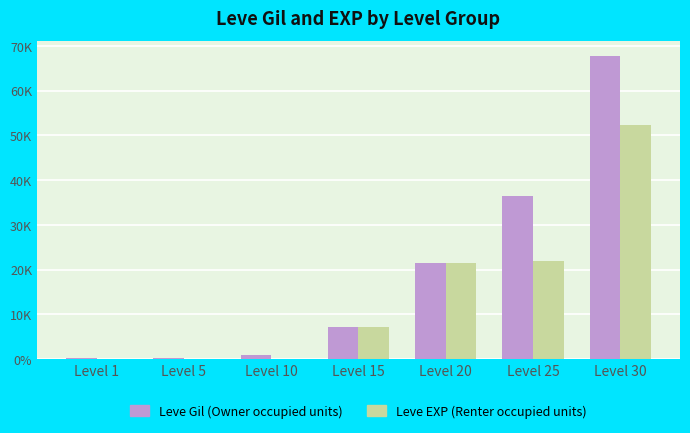

What are all the series names shown in the legend?

Leve Gil (Owner occupied units), Leve EXP (Renter occupied units)